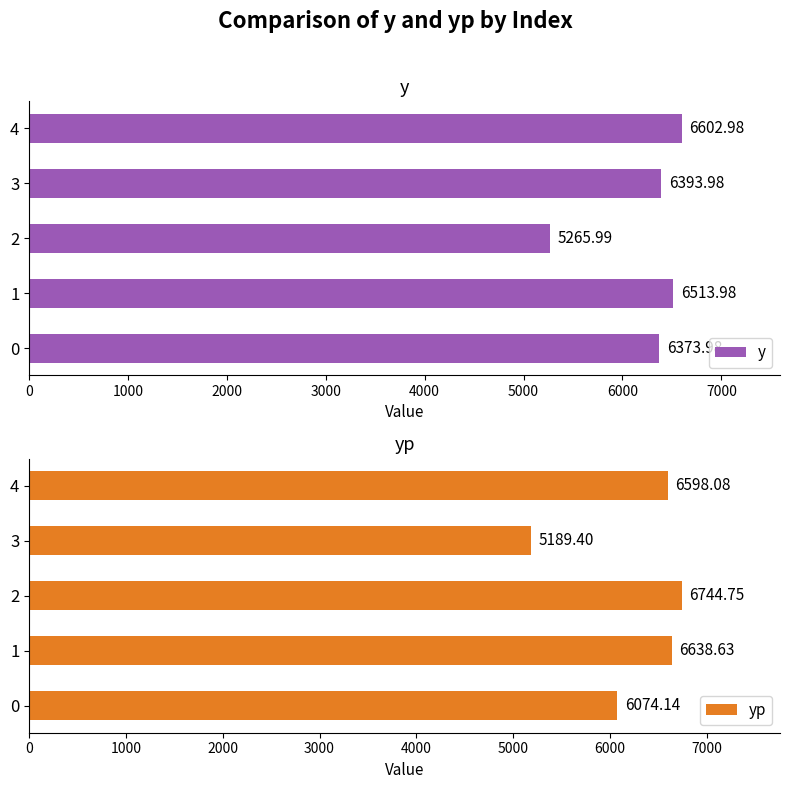

Reading left to right, transcribe all the data shown in this chart.

y: 6374.0	6514.0	5266.0	6394.0	6603.0
yp: 6074.1	6638.6	6744.7	5189.4	6598.1